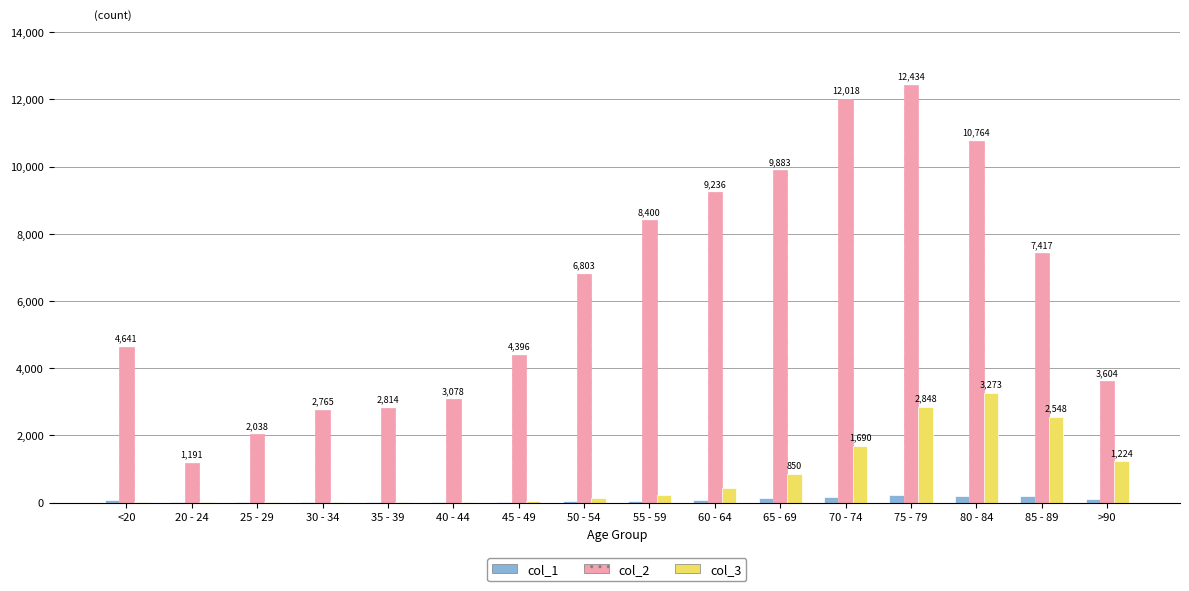

What are all the series names shown in the legend?

col_1, col_2, col_3